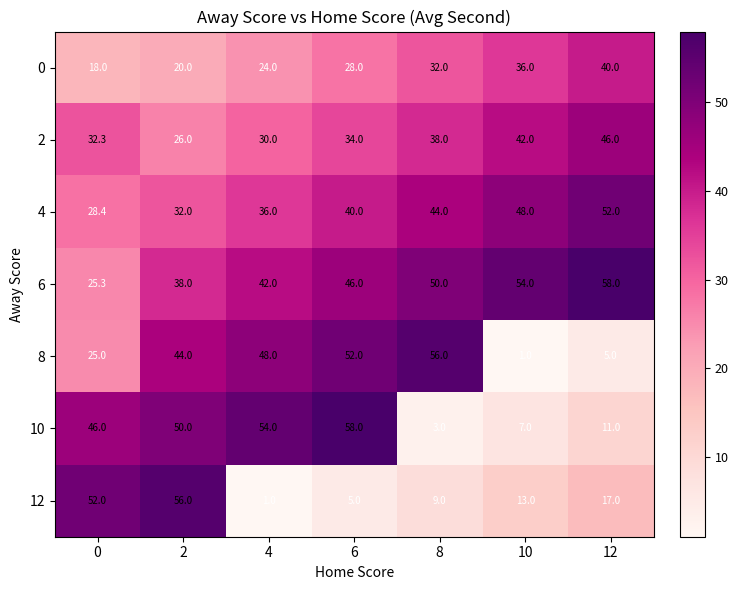

What is the maximum value shown in the chart?

58.0